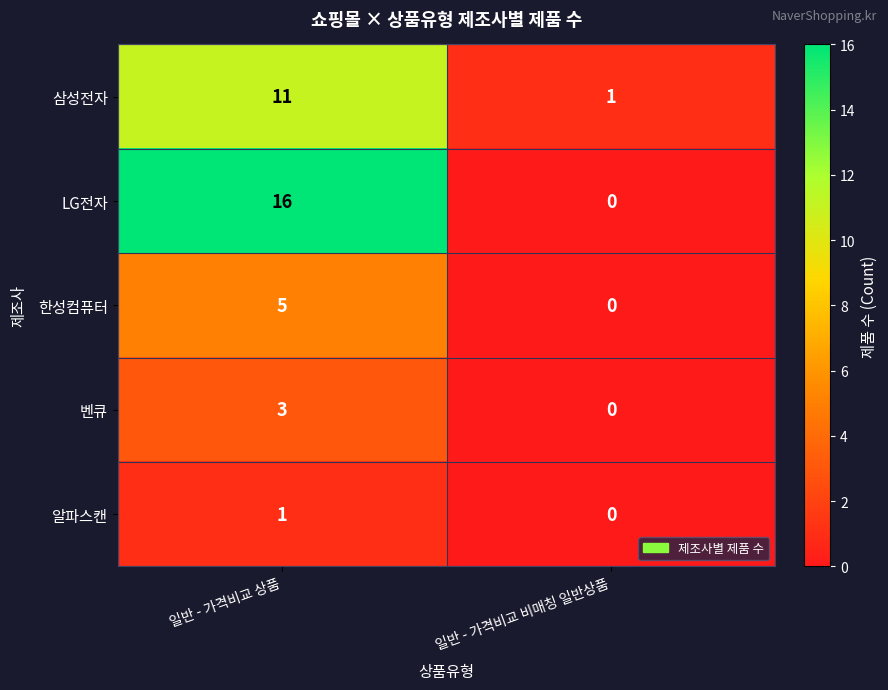

Reading left to right, extract all data points from this chart.

삼성전자: 11	1
LG전자: 16	0
한성컴퓨터: 5	0
벤큐: 3	0
알파스캔: 1	0